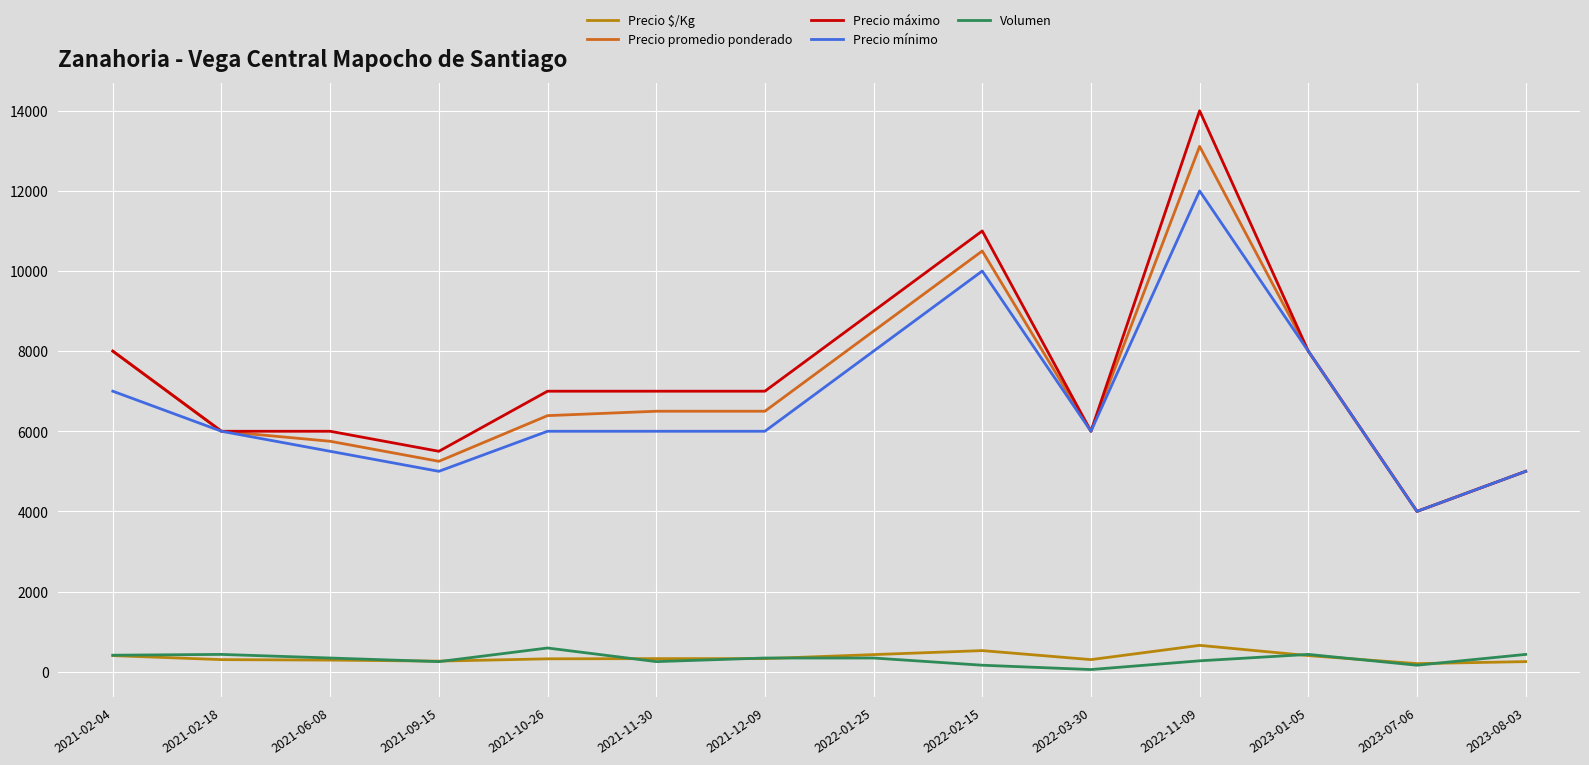

Which series has the widest spread of values?

Precio máximo